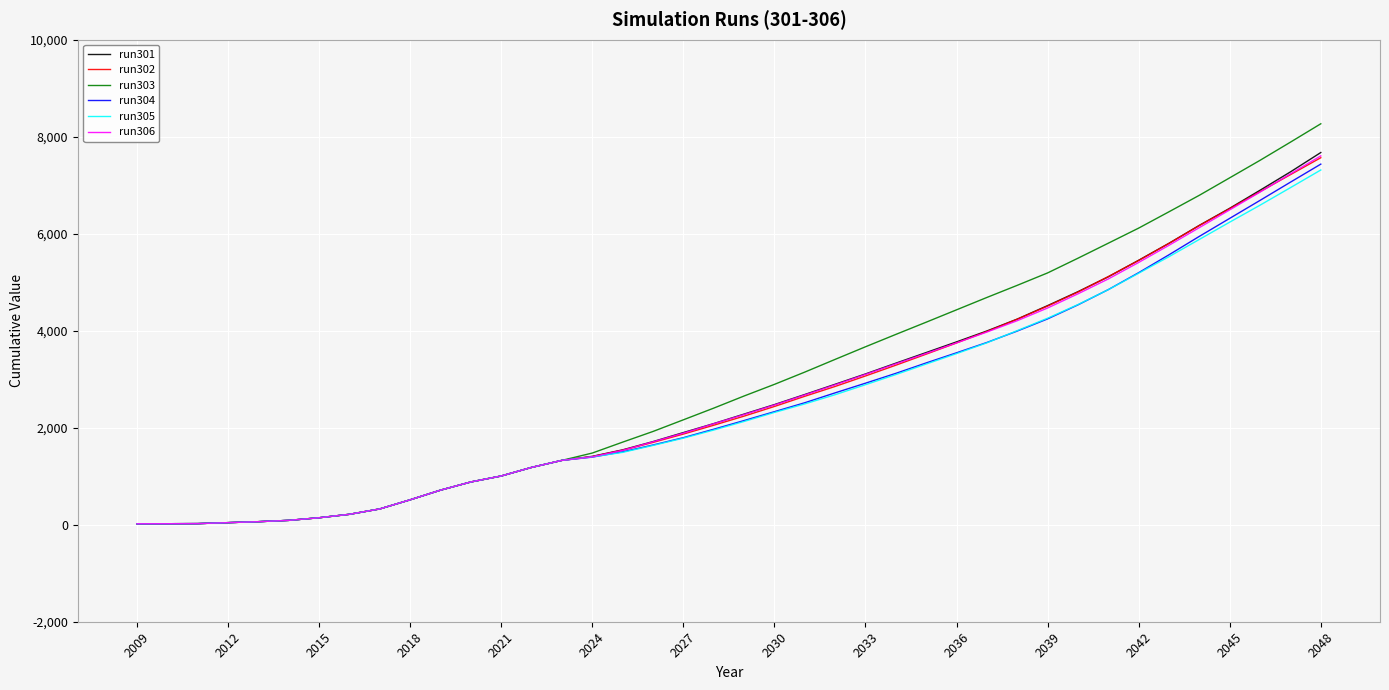

What are all the series names shown in the legend?

run301, run302, run303, run304, run305, run306